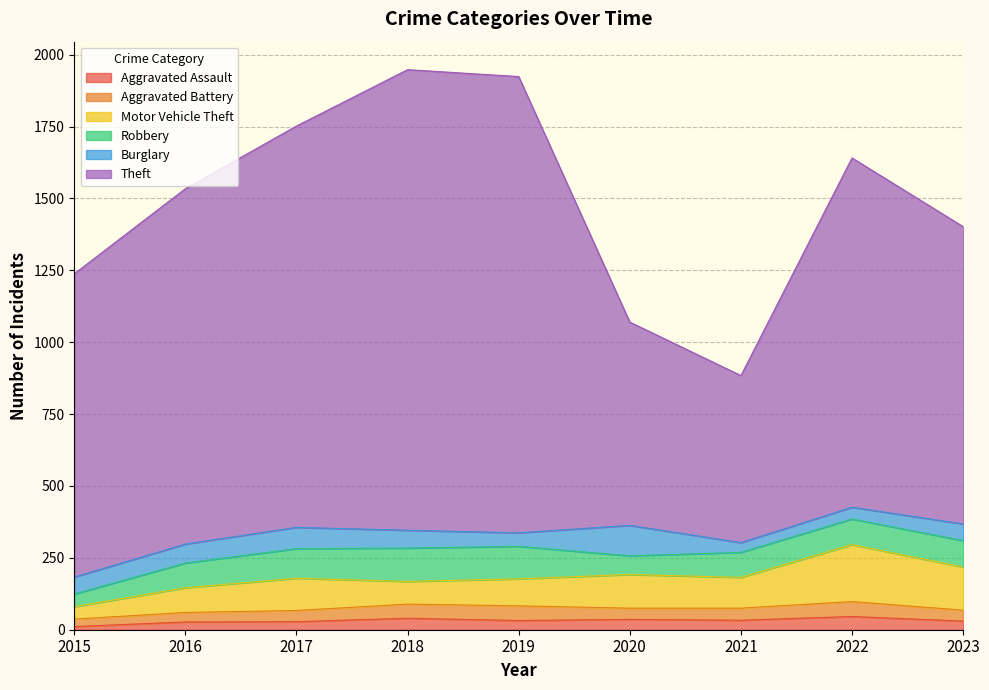

At which category does Aggravated Battery reach its first local peak?

2019